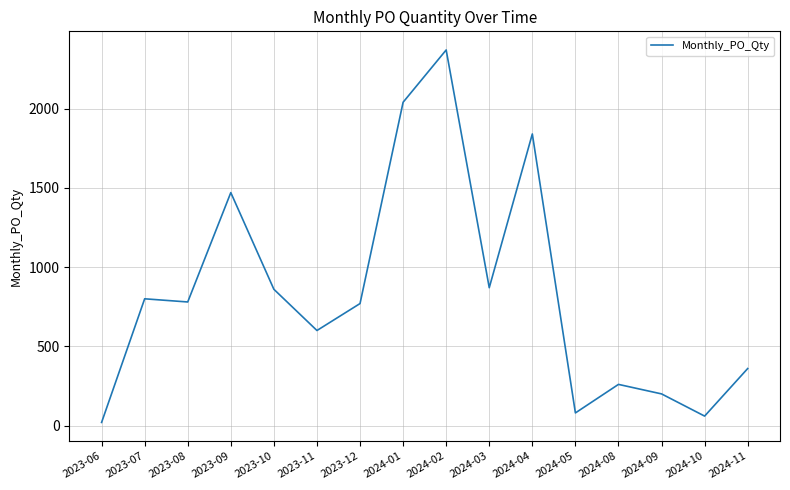

The value at 2024-01 is 2040. True or false?

True